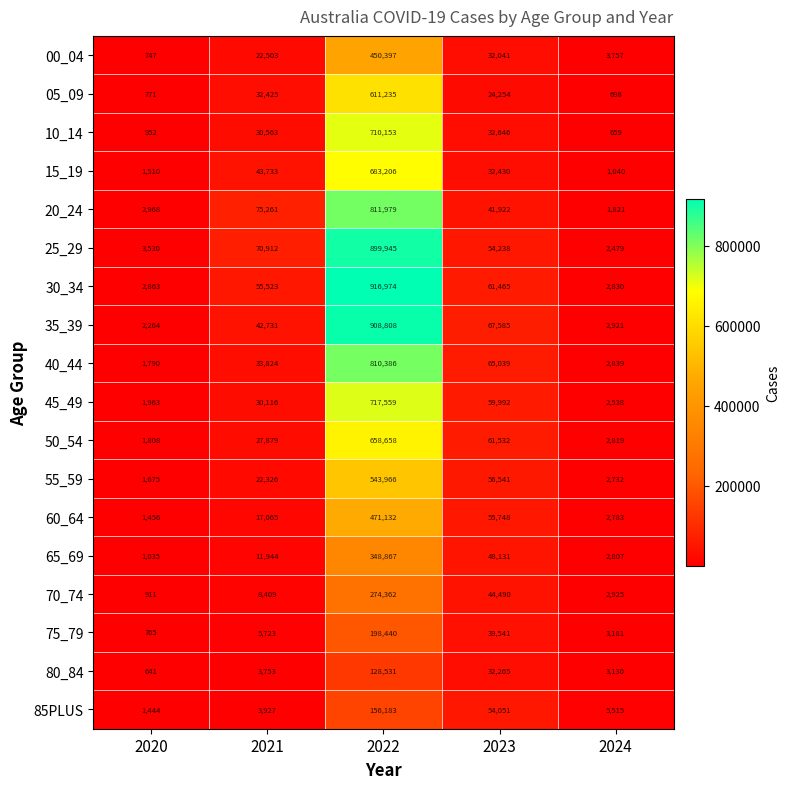

How many series are shown in this chart?

18